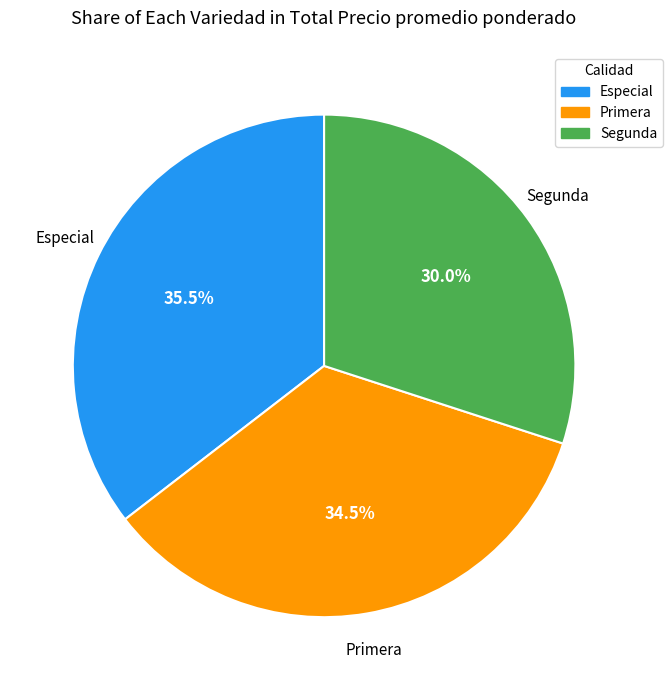

Between Primera and Segunda, which is larger?

Primera